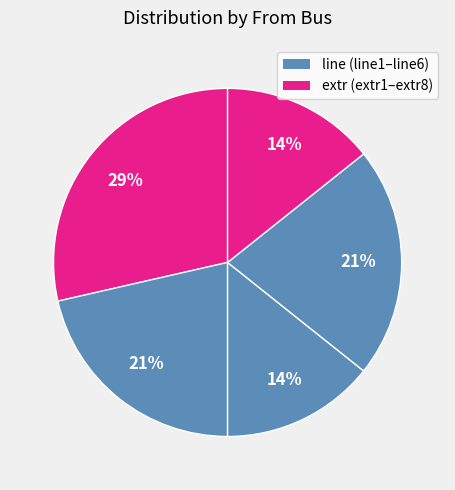

How many slices are in this pie chart?

5